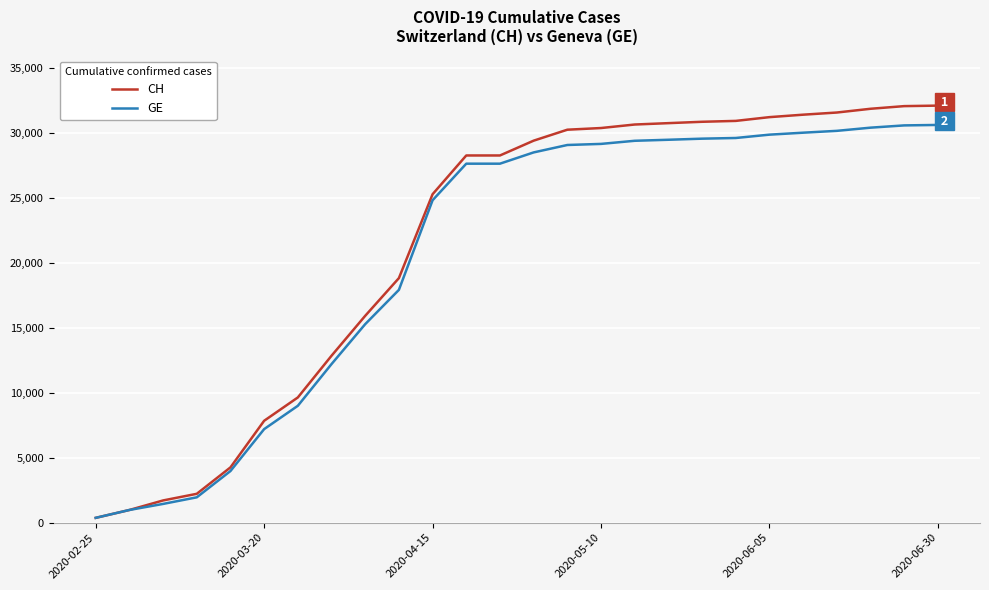

Rank the series by their maximum value, from highest to lowest.

CH, GE